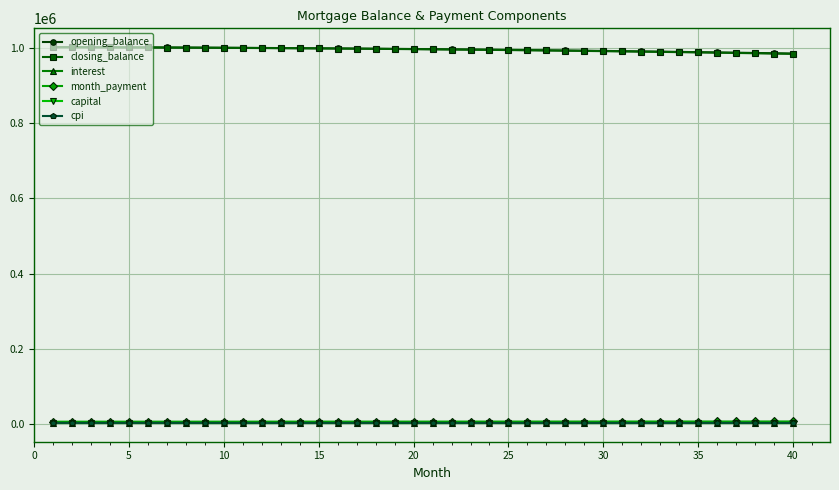

What is the average value of the closing_balance series?

995662.7